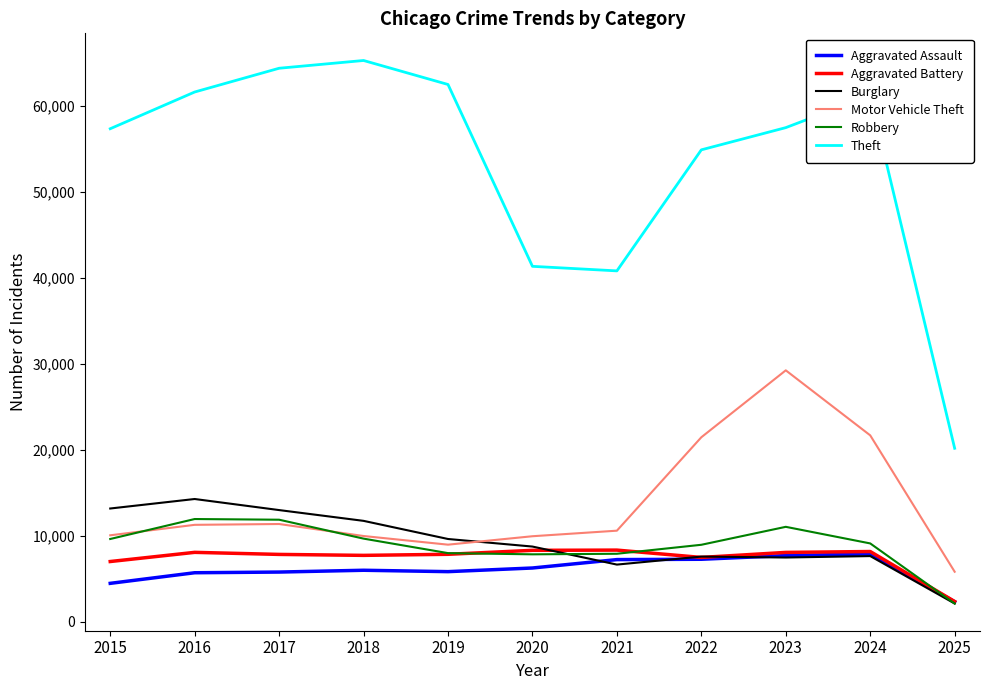

The Motor Vehicle Theft series shows 5830 at 2025. True or false?

True